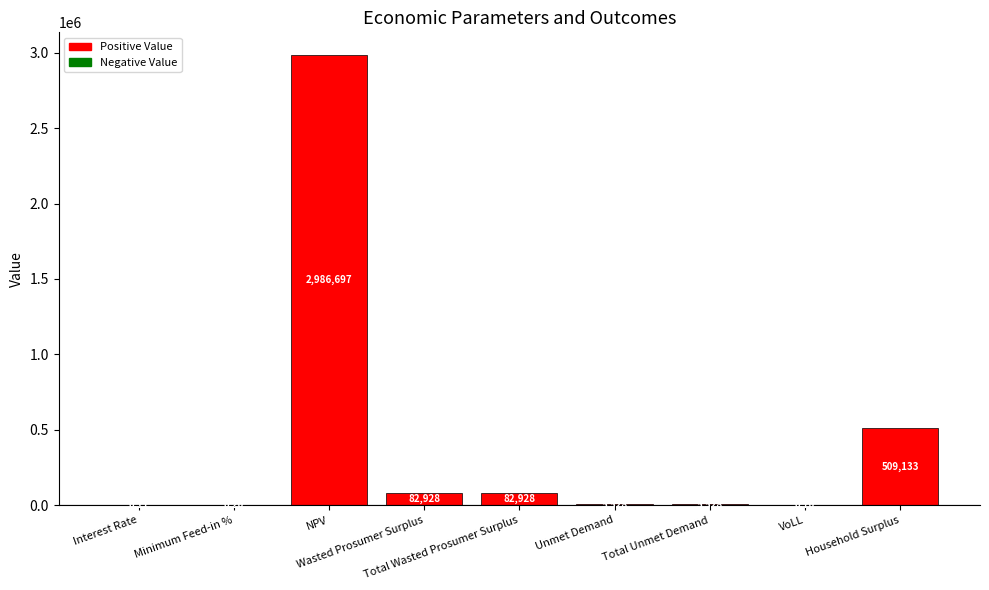

What is the difference between the second highest and second lowest values?

509133.2